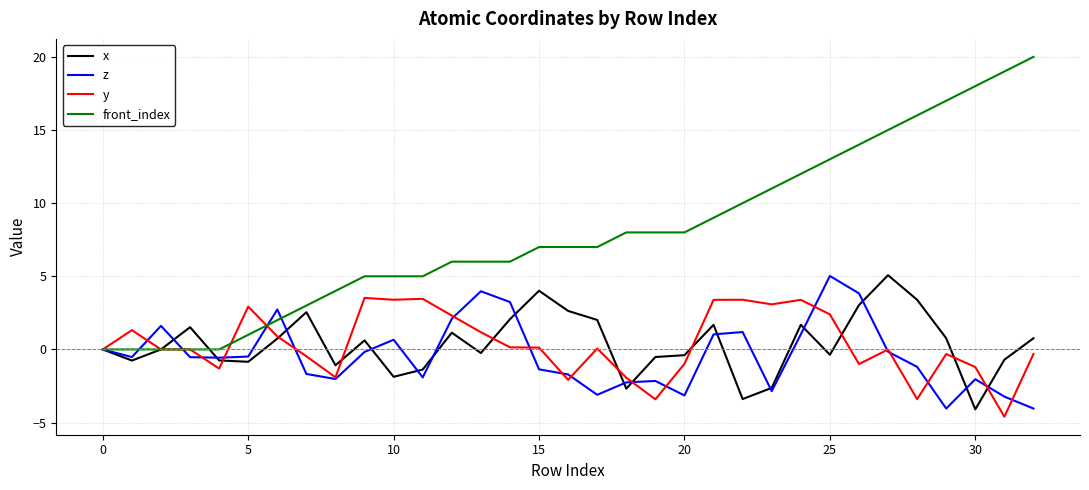

What is the smallest value displayed?

-4.6